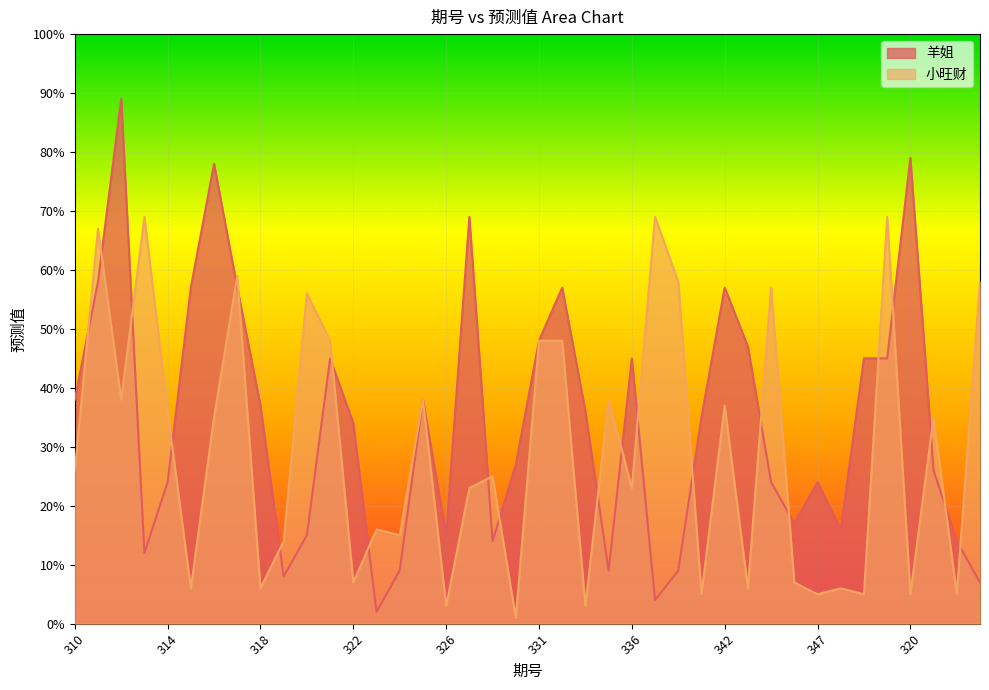

What is the greatest value displayed?

89